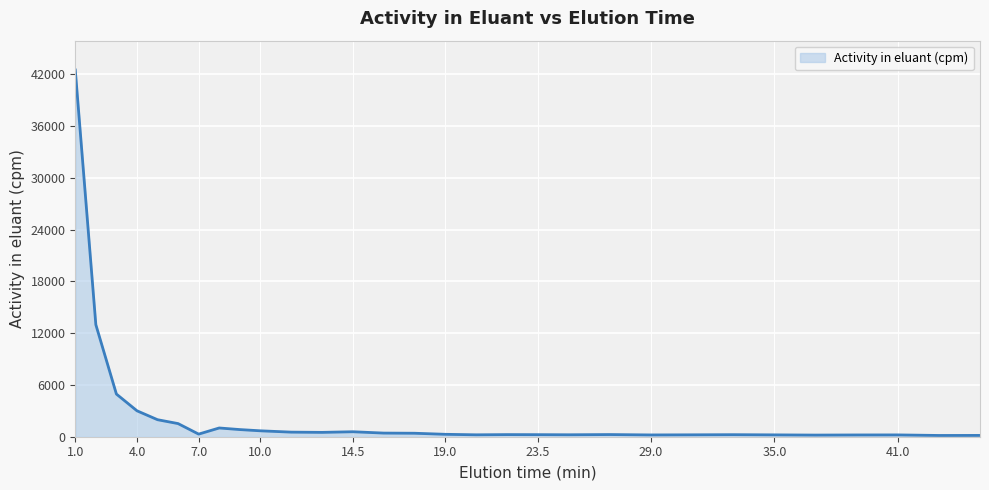

What is the difference between the maximum and minimum values?

42344.2